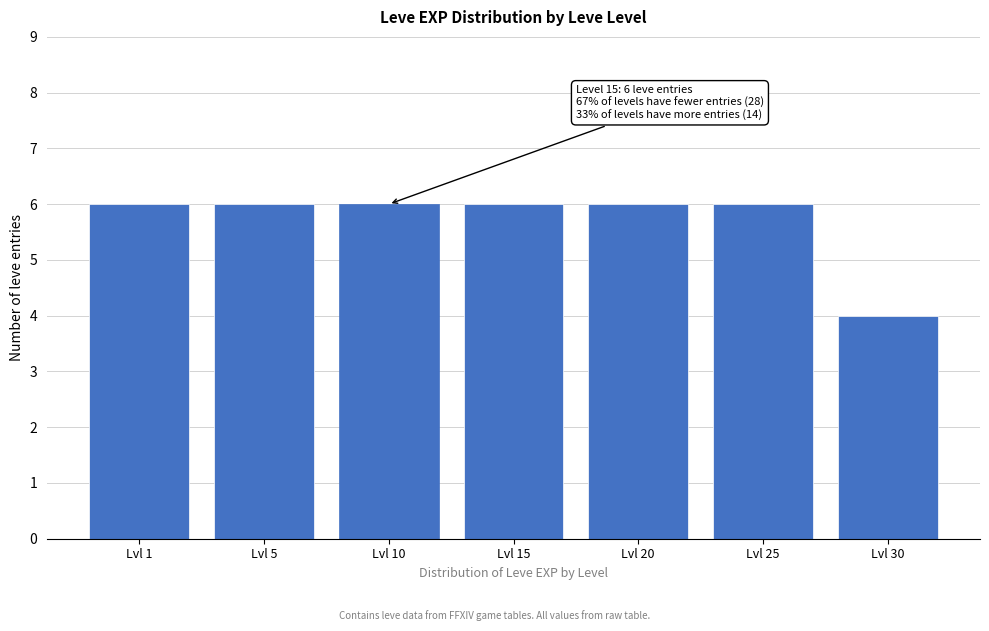

Reading left to right, list all the values displayed in this chart.

6	6	6	6	6	6	4